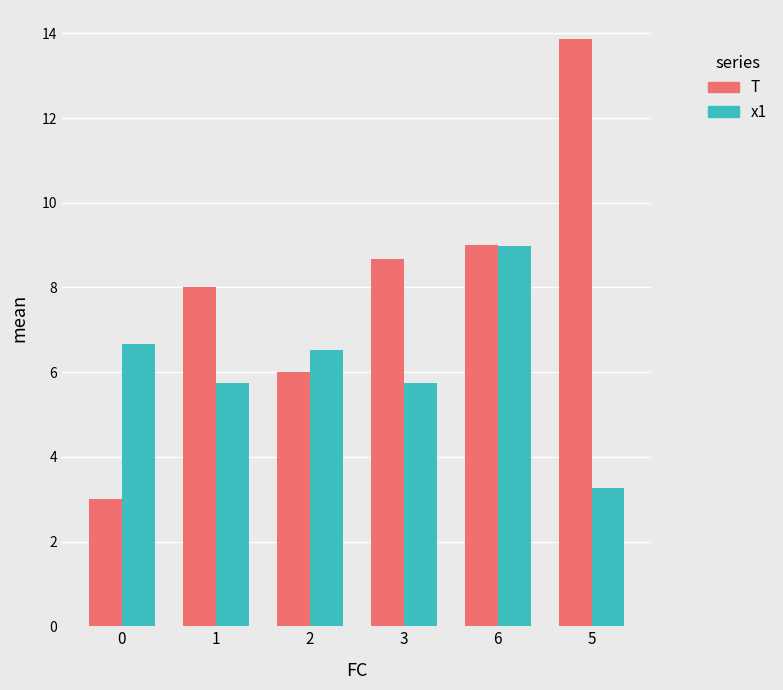

What are all the series names shown in the legend?

T, x1